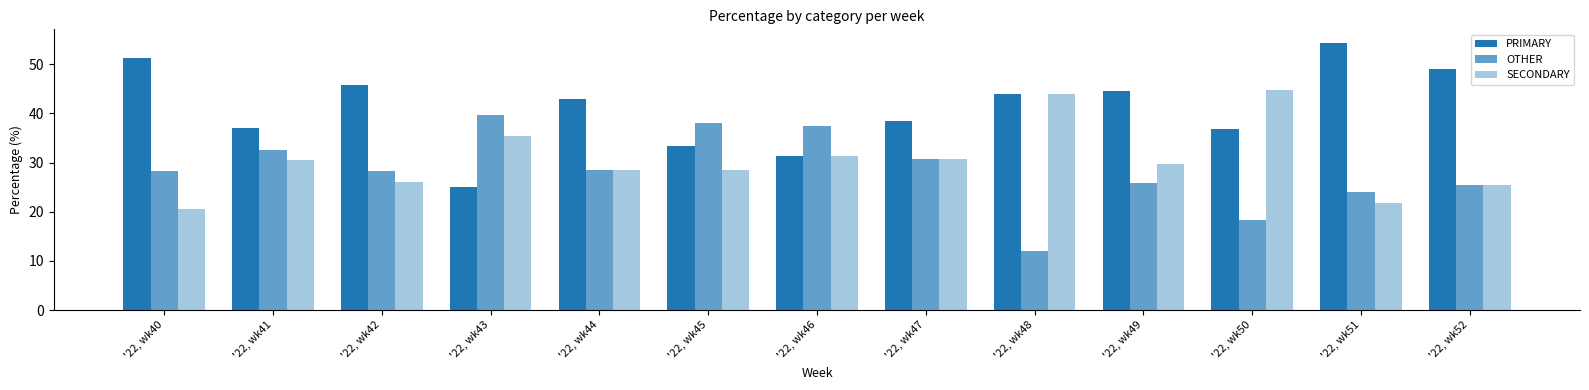

What is the difference between the maximum and minimum values in the OTHER series?

27.6